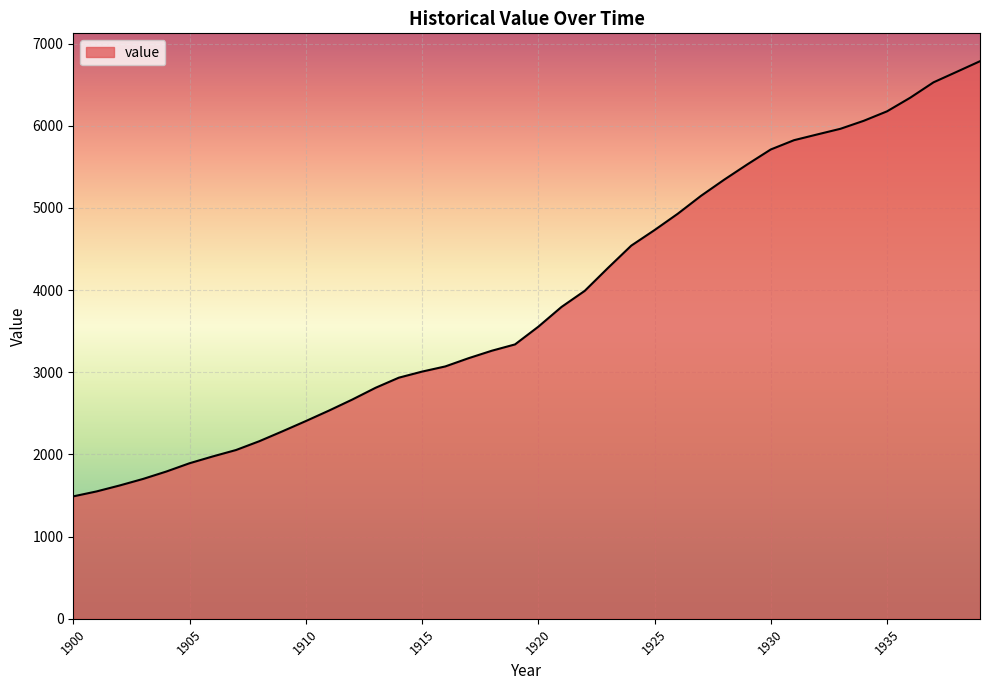

What is the maximum value shown in the chart?

6785